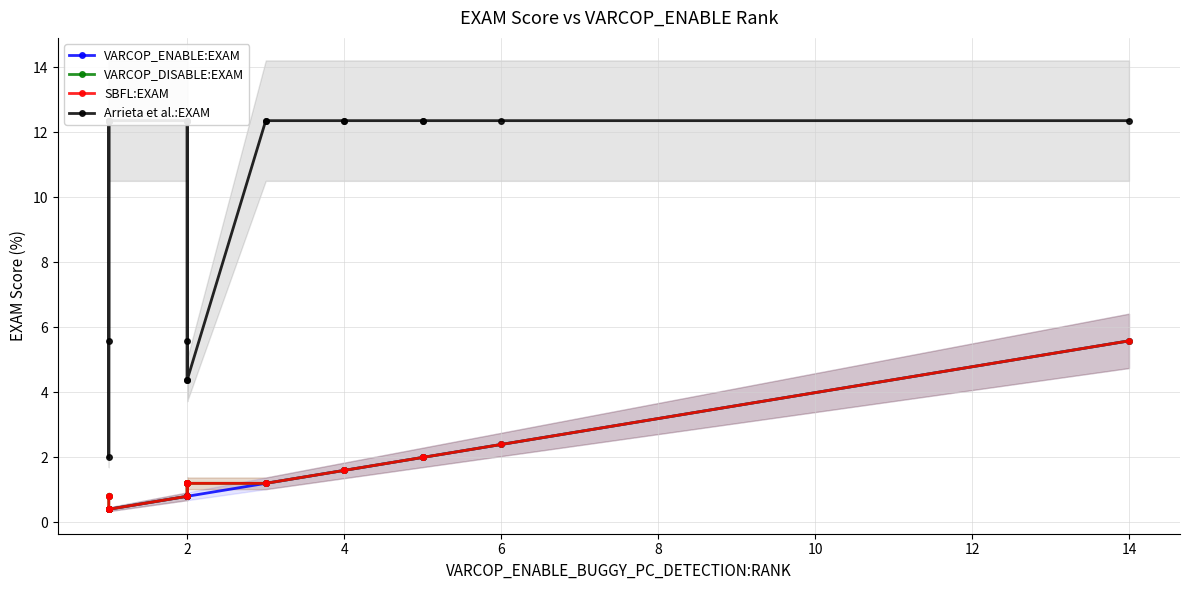

What is the average value of the VARCOP_DISABLE:EXAM series?

1.4